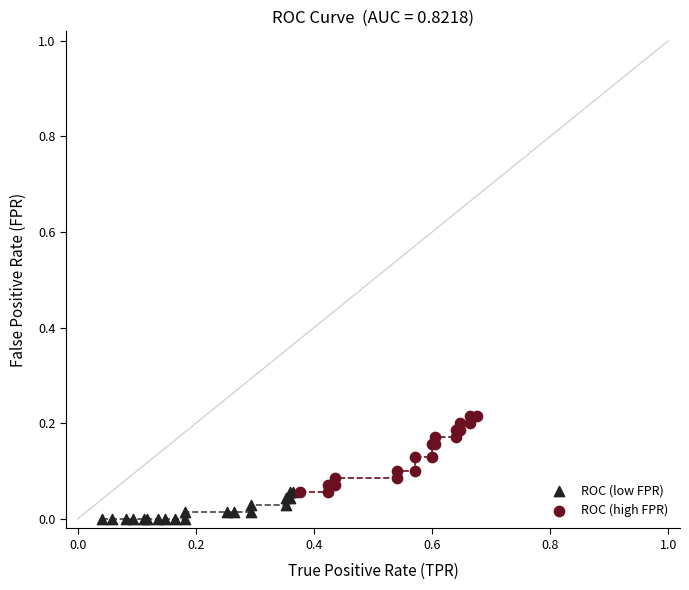

Which series has the largest Y range (max minus min)?

ROC (high FPR)